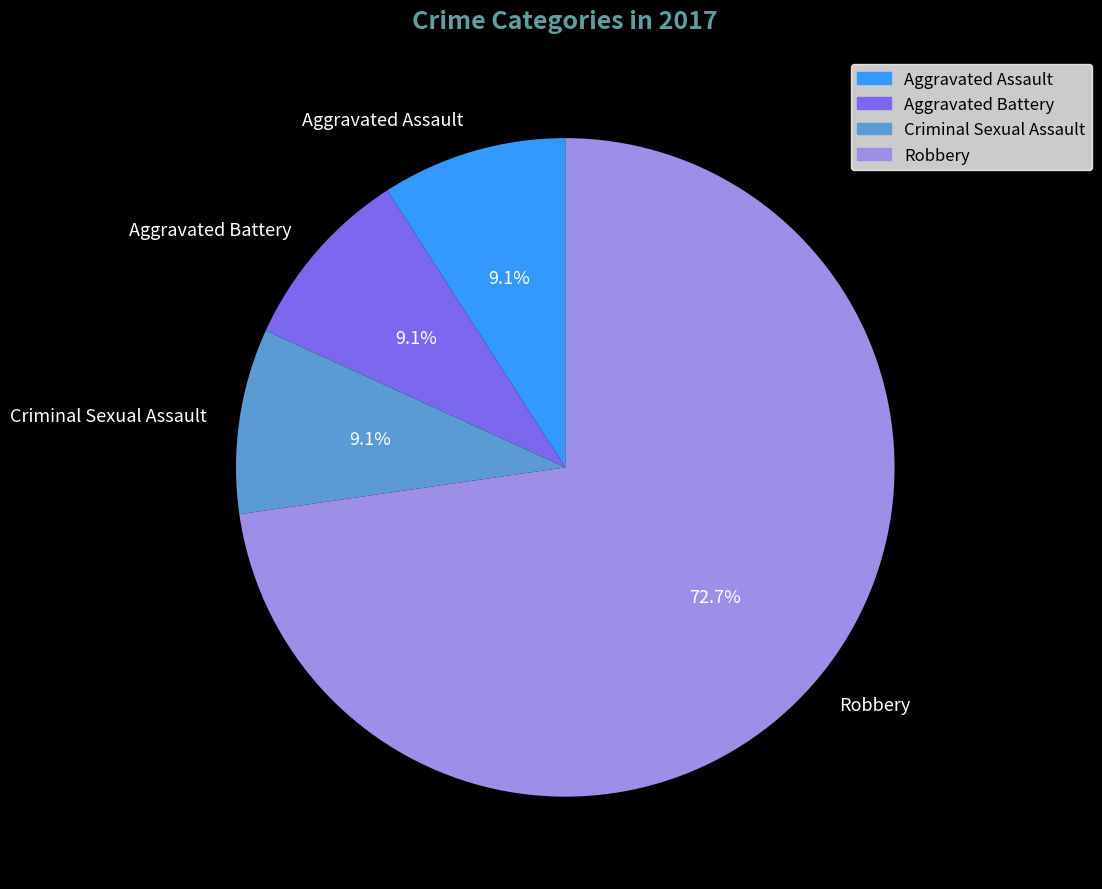

Is it true that Criminal Sexual Assault is 9% of the pie?

True